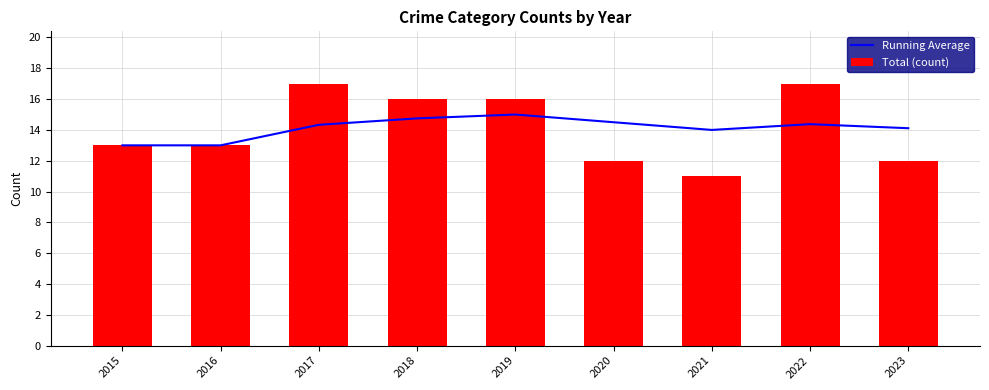

How many categories are shown in the chart?

9